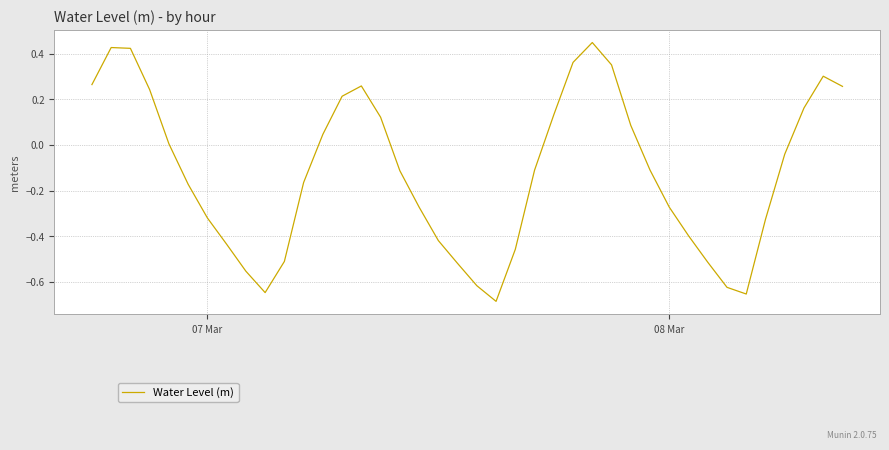

The value at 07 Mar is -0.2. True or false?

False